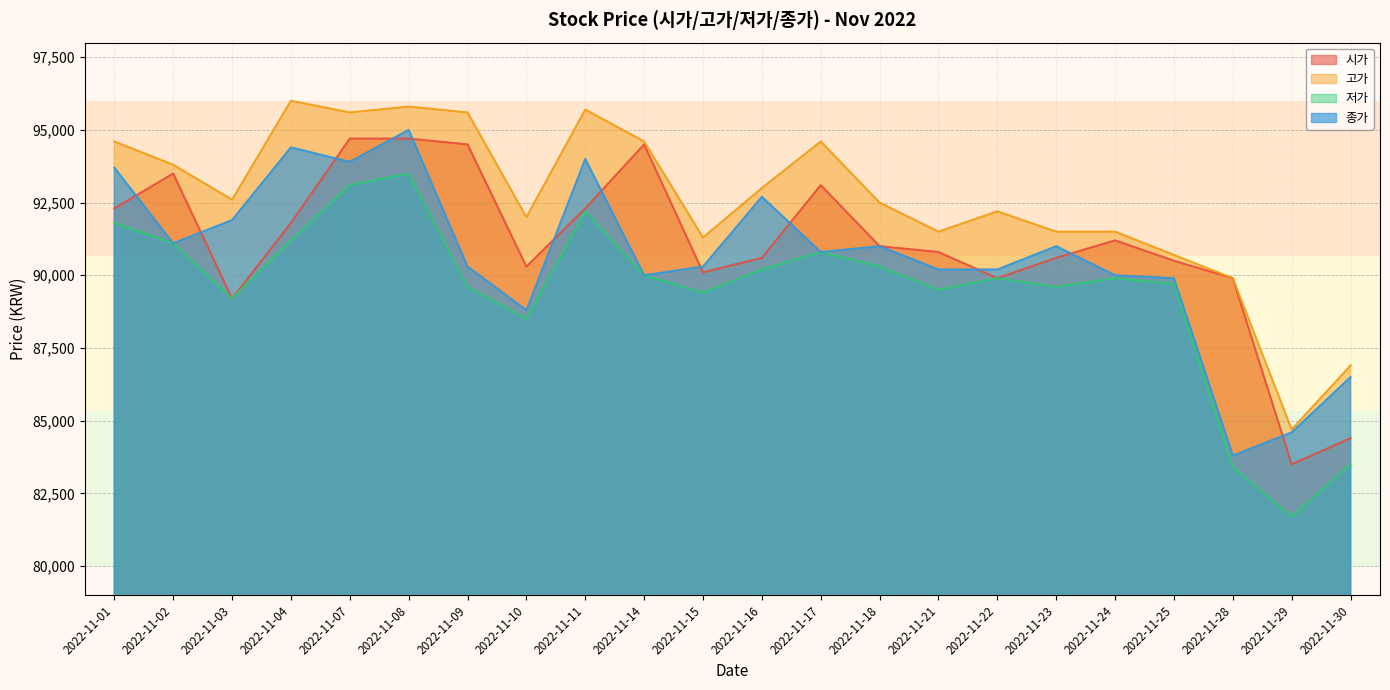

Reading right to left, list all the values displayed in this chart.

시가: 2022-11-30=84400	2022-11-29=83500	2022-11-28=89900	2022-11-25=90500	2022-11-24=91200	2022-11-23=90600	2022-11-22=89900	2022-11-21=90800	2022-11-18=91000	2022-11-17=93100	2022-11-16=90600	2022-11-15=90100	2022-11-14=94500	2022-11-11=92300	2022-11-10=90300	2022-11-09=94500	2022-11-08=94700	2022-11-07=94700	2022-11-04=91800	2022-11-03=89200	2022-11-02=93500	2022-11-01=92300
고가: 2022-11-30=86900	2022-11-29=84700	2022-11-28=89900	2022-11-25=90700	2022-11-24=91500	2022-11-23=91500	2022-11-22=92200	2022-11-21=91500	2022-11-18=92500	2022-11-17=94600	2022-11-16=93000	2022-11-15=91300	2022-11-14=94600	2022-11-11=95700	2022-11-10=92000	2022-11-09=95600	2022-11-08=95800	2022-11-07=95600	2022-11-04=96000	2022-11-03=92600	2022-11-02=93800	2022-11-01=94600
저가: 2022-11-30=83500	2022-11-29=81700	2022-11-28=83400	2022-11-25=89700	2022-11-24=89900	2022-11-23=89600	2022-11-22=89900	2022-11-21=89500	2022-11-18=90300	2022-11-17=90800	2022-11-16=90200	2022-11-15=89400	2022-11-14=90000	2022-11-11=92200	2022-11-10=88500	2022-11-09=89600	2022-11-08=93500	2022-11-07=93100	2022-11-04=91200	2022-11-03=89200	2022-11-02=91100	2022-11-01=91800
종가: 2022-11-30=86500	2022-11-29=84600	2022-11-28=83800	2022-11-25=89900	2022-11-24=90000	2022-11-23=91000	2022-11-22=90200	2022-11-21=90200	2022-11-18=91000	2022-11-17=90800	2022-11-16=92700	2022-11-15=90300	2022-11-14=90000	2022-11-11=94000	2022-11-10=88800	2022-11-09=90300	2022-11-08=95000	2022-11-07=93900	2022-11-04=94400	2022-11-03=91900	2022-11-02=91100	2022-11-01=93700